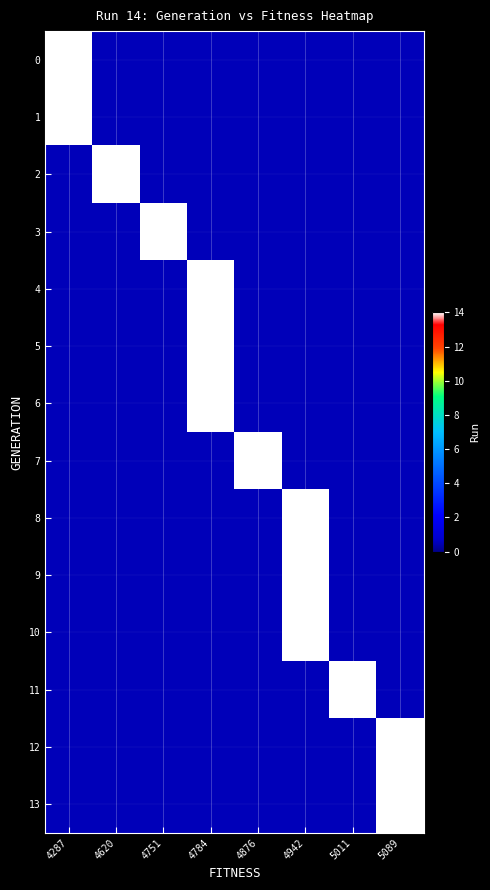

Reading left to right, transcribe all the data shown in this chart.

0: 4287=14.0	4620=0.5	4751=0.5	4784=0.5	4876=0.5	4942=0.5	5011=0.5	5089=0.5
1: 4287=14.0	4620=0.5	4751=0.5	4784=0.5	4876=0.5	4942=0.5	5011=0.5	5089=0.5
2: 4287=0.5	4620=14.0	4751=0.5	4784=0.5	4876=0.5	4942=0.5	5011=0.5	5089=0.5
3: 4287=0.5	4620=0.5	4751=14.0	4784=0.5	4876=0.5	4942=0.5	5011=0.5	5089=0.5
4: 4287=0.5	4620=0.5	4751=0.5	4784=14.0	4876=0.5	4942=0.5	5011=0.5	5089=0.5
5: 4287=0.5	4620=0.5	4751=0.5	4784=14.0	4876=0.5	4942=0.5	5011=0.5	5089=0.5
6: 4287=0.5	4620=0.5	4751=0.5	4784=14.0	4876=0.5	4942=0.5	5011=0.5	5089=0.5
7: 4287=0.5	4620=0.5	4751=0.5	4784=0.5	4876=14.0	4942=0.5	5011=0.5	5089=0.5
8: 4287=0.5	4620=0.5	4751=0.5	4784=0.5	4876=0.5	4942=14.0	5011=0.5	5089=0.5
9: 4287=0.5	4620=0.5	4751=0.5	4784=0.5	4876=0.5	4942=14.0	5011=0.5	5089=0.5
10: 4287=0.5	4620=0.5	4751=0.5	4784=0.5	4876=0.5	4942=14.0	5011=0.5	5089=0.5
11: 4287=0.5	4620=0.5	4751=0.5	4784=0.5	4876=0.5	4942=0.5	5011=14.0	5089=0.5
12: 4287=0.5	4620=0.5	4751=0.5	4784=0.5	4876=0.5	4942=0.5	5011=0.5	5089=14.0
13: 4287=0.5	4620=0.5	4751=0.5	4784=0.5	4876=0.5	4942=0.5	5011=0.5	5089=14.0